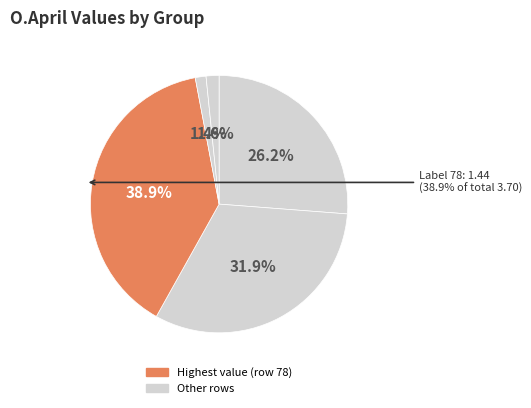

How many segments does this pie chart have?

5